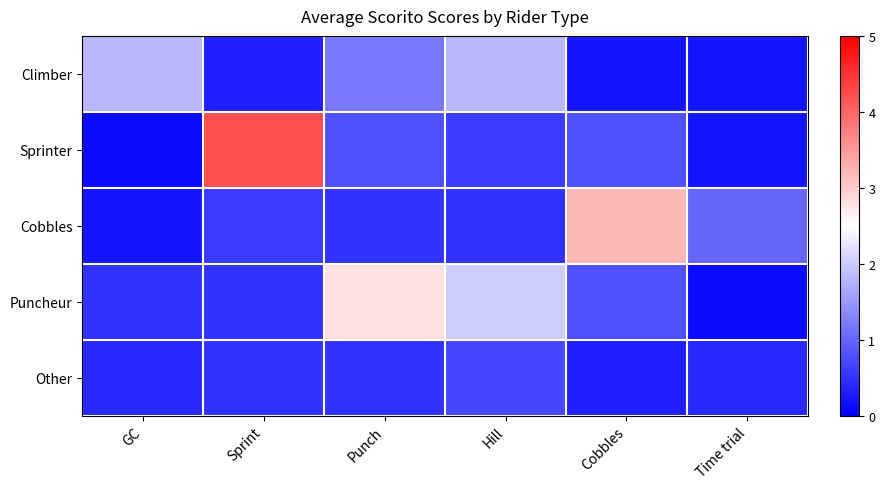

At which category does the chart reach its peak across all series?

Sprint